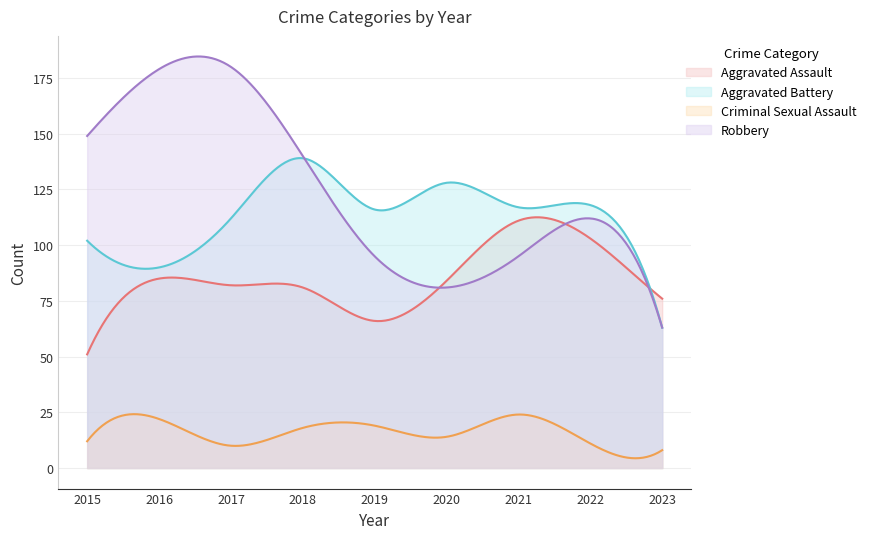

At which category does Robbery reach its first local valley?

2020